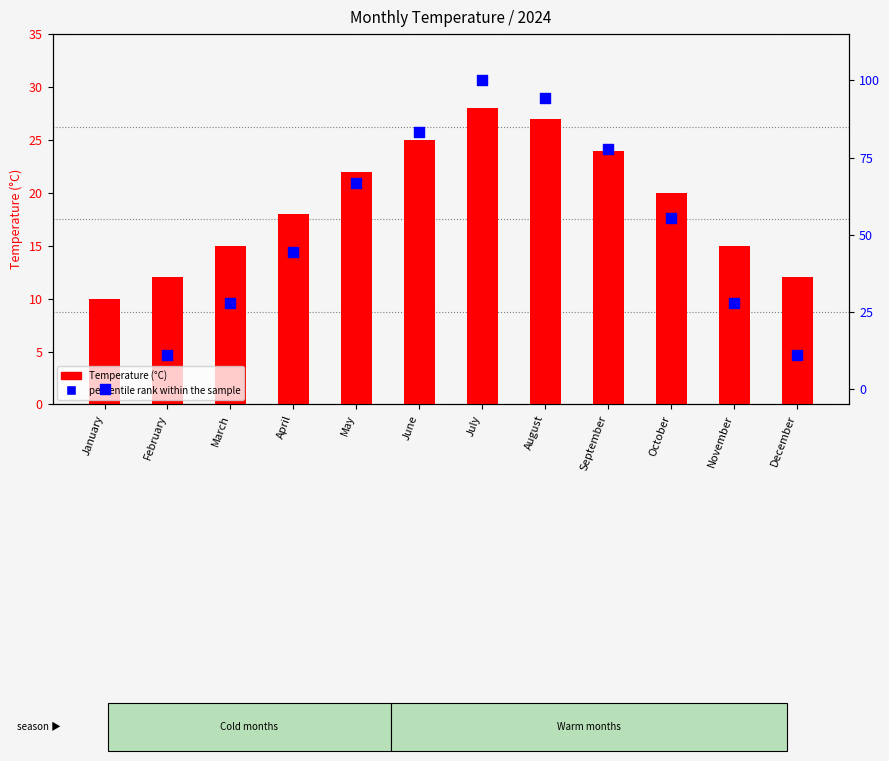

At which category is the sum across all series the highest?

July